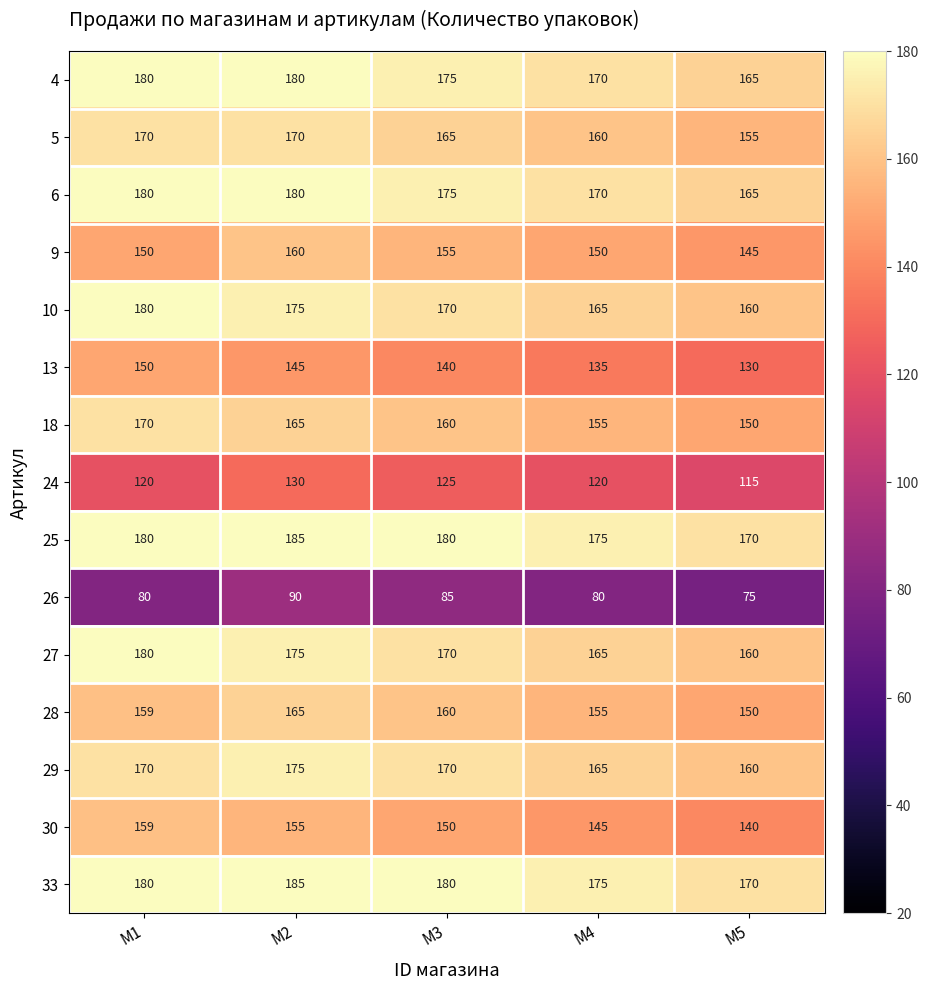

How many 13 values are between 135 and 145?

3